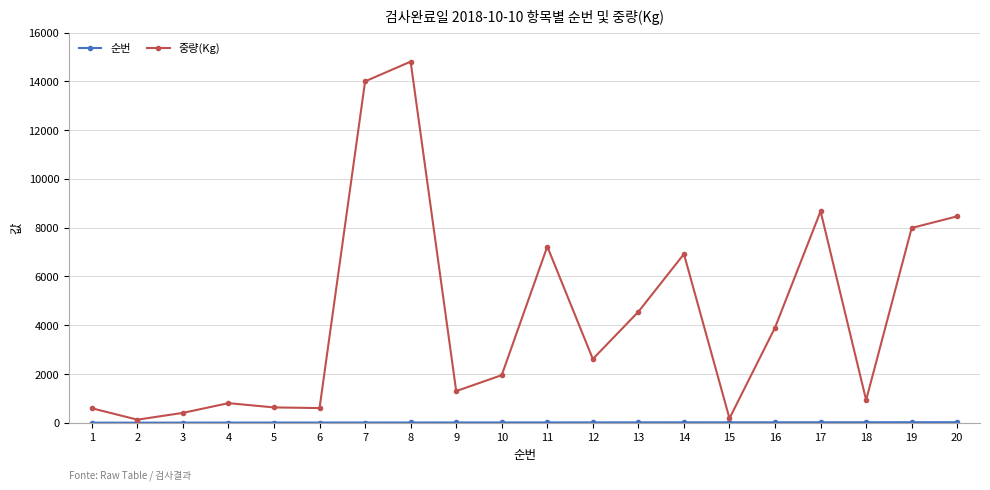

Which series has the widest spread of values?

중량(Kg)